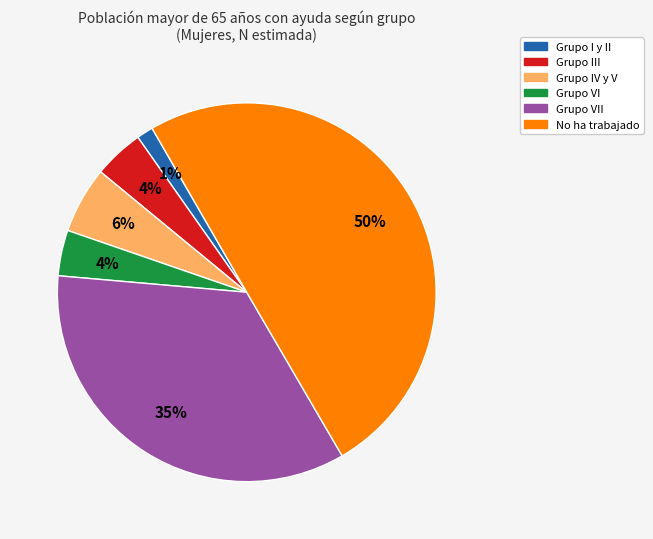

To the nearest percent, what portion does Grupo I y II represent?

1%